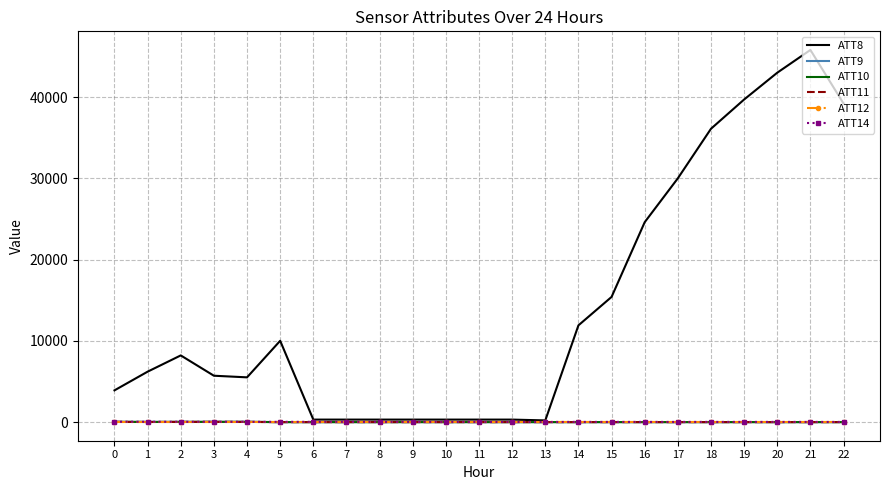

At which category does ATT9 reach its first local peak?

4